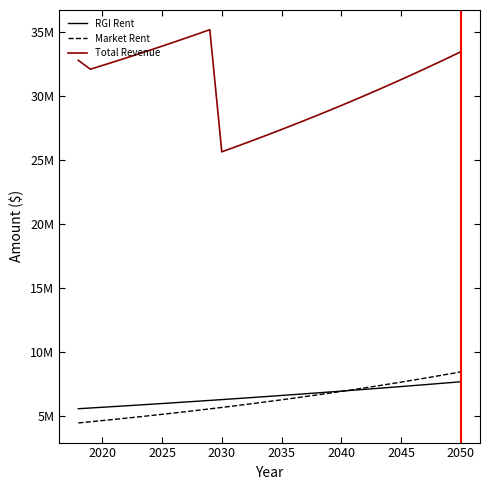

What are all the series names shown in the legend?

RGI Rent, Market Rent, Total Revenue